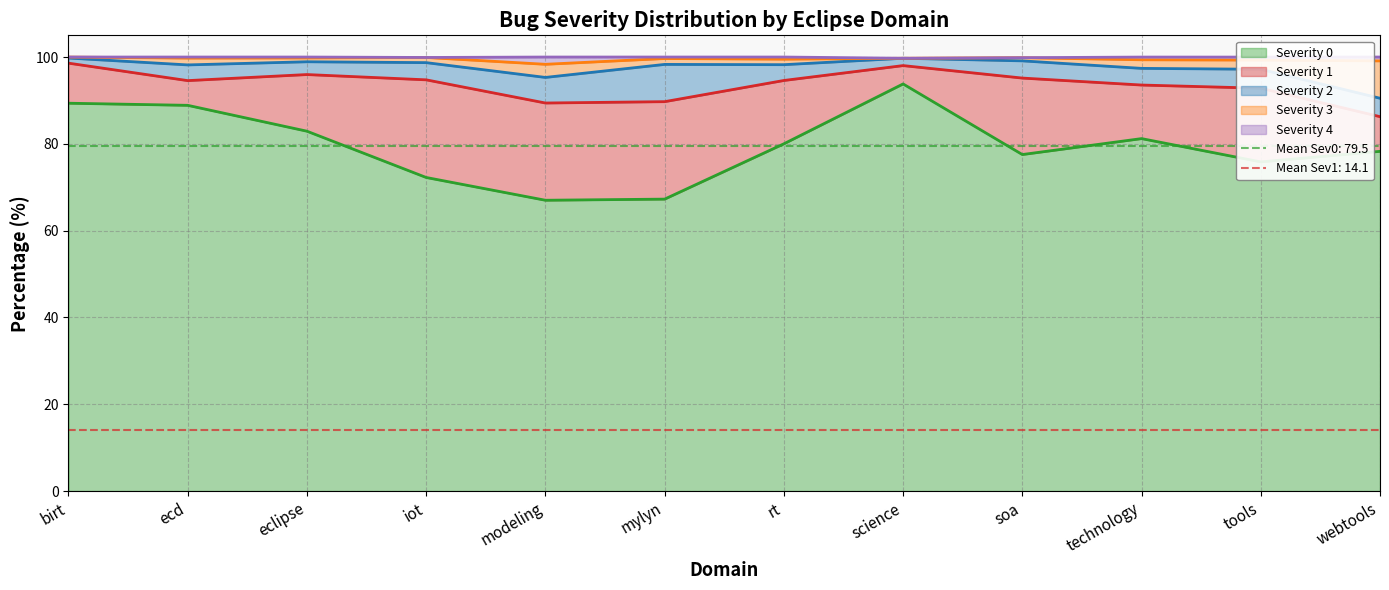

Is it true that 0 equals 82.9 at eclipse?

True